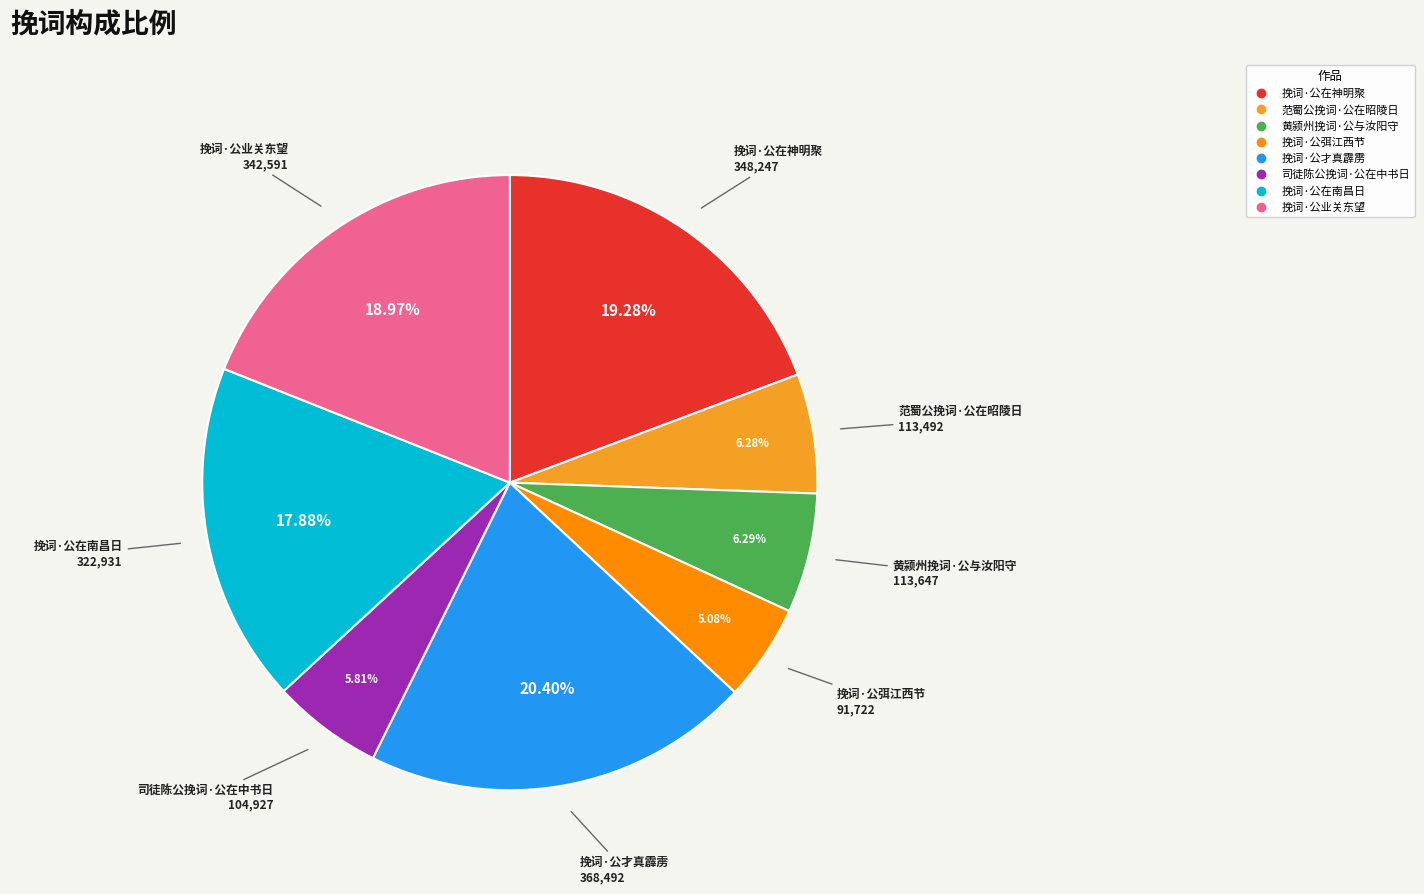

Approximately how many times larger is the value at 挽词·公在神明聚 compared to 黄颍州挽词·公与汝阳守?

3.1